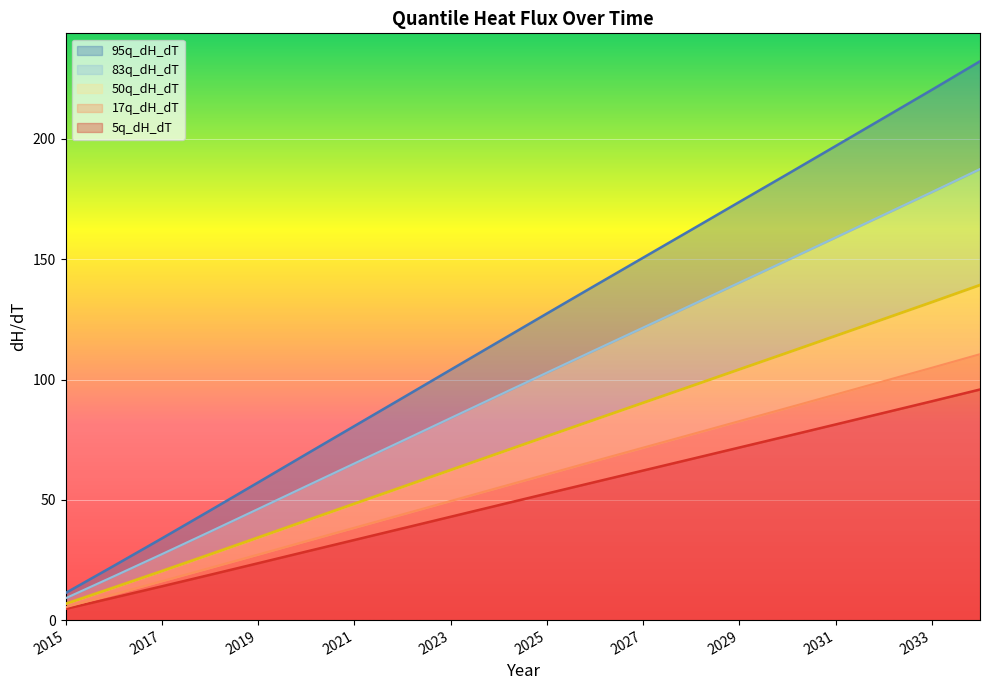

List the series in order of their peak value, highest first.

95q_dH_dT, 83q_dH_dT, 50q_dH_dT, 17q_dH_dT, 5q_dH_dT